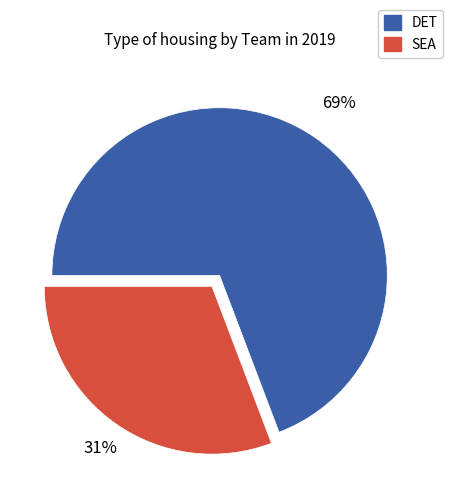

Which category accounts for the majority?

DET